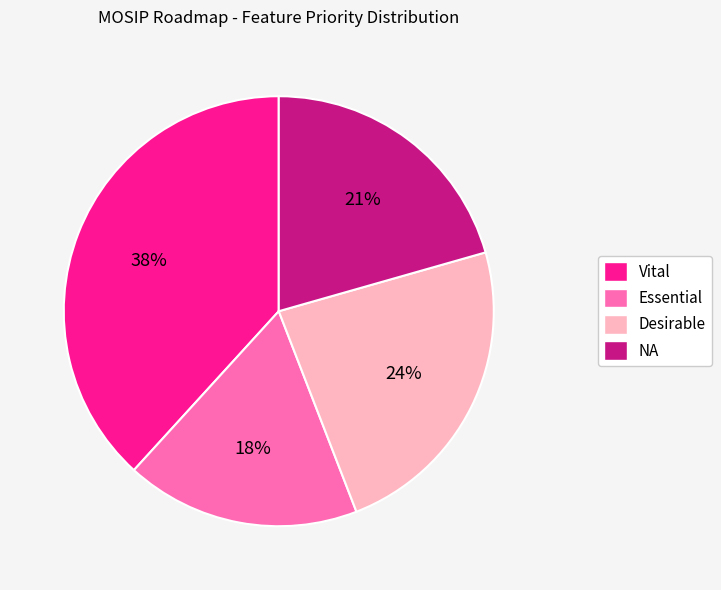

Between Desirable and Vital, which is larger?

Vital